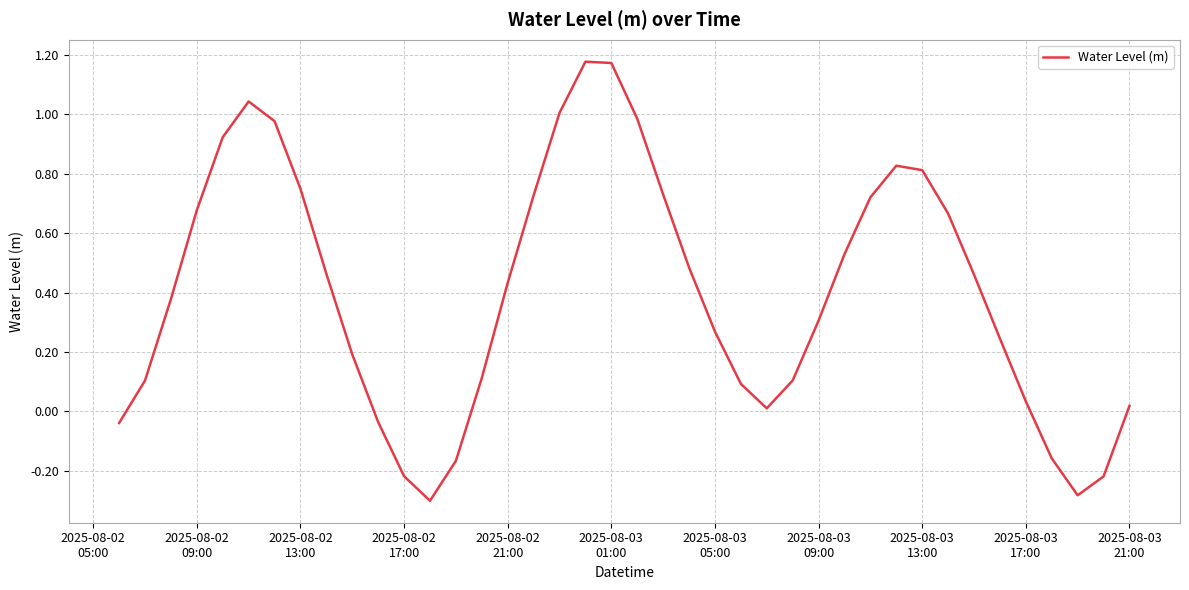

What is the difference between the maximum and minimum values?

1.5